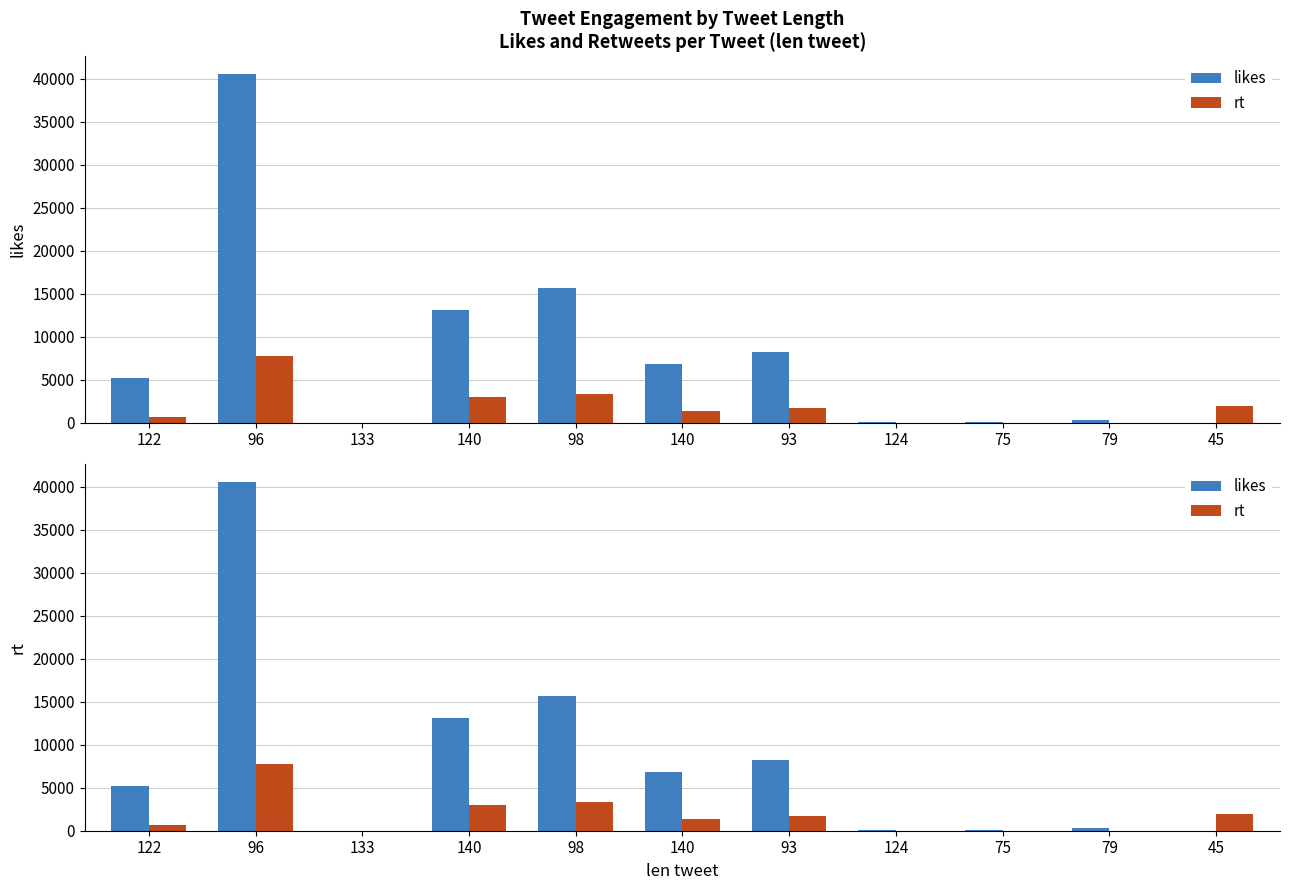

What is the difference between the maximum and second lowest values in the rt series?

7752